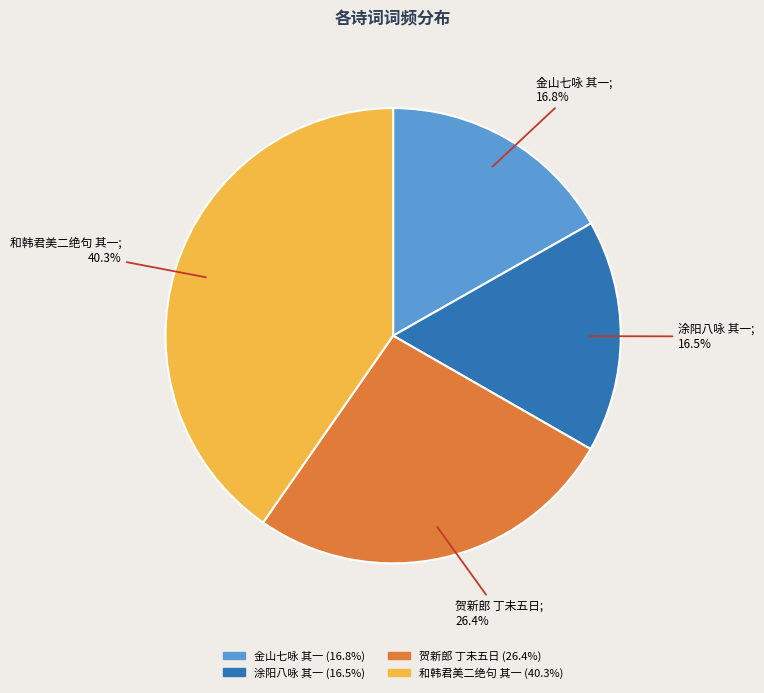

Is there a majority slice in this chart?

No